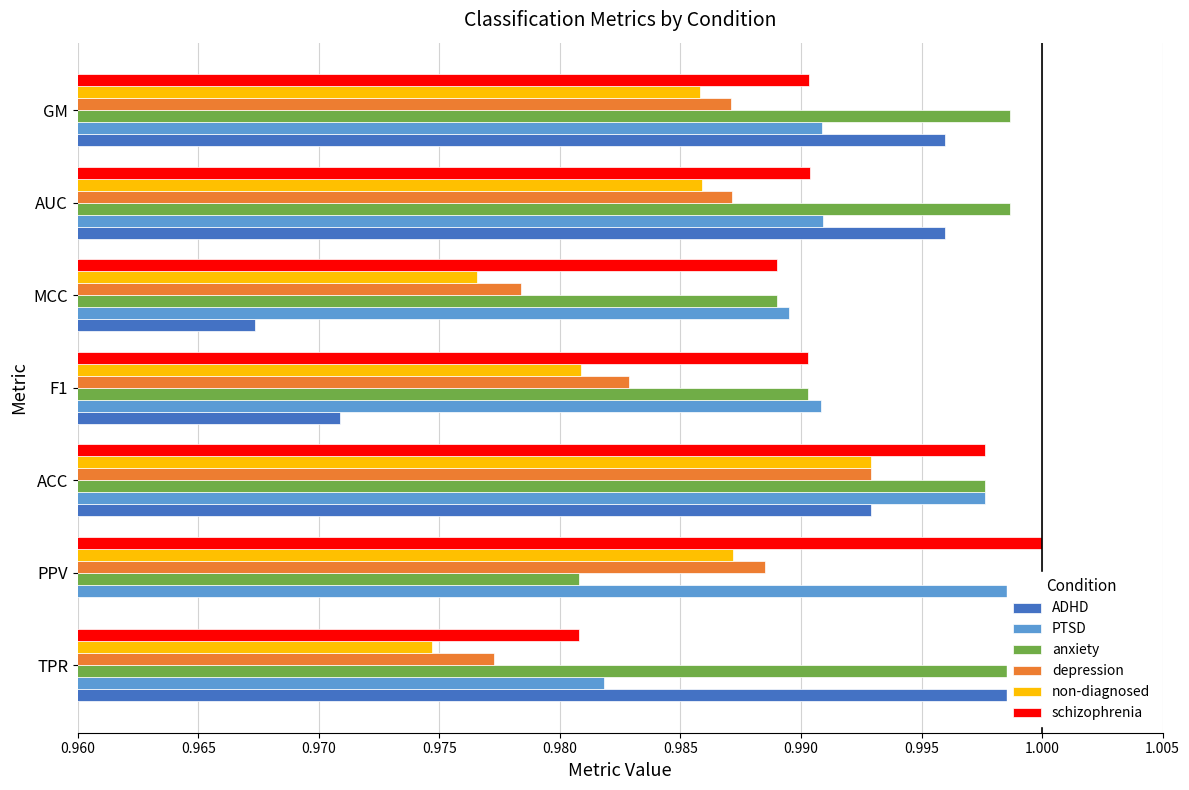

How many depression values are between 0 and 1?

7